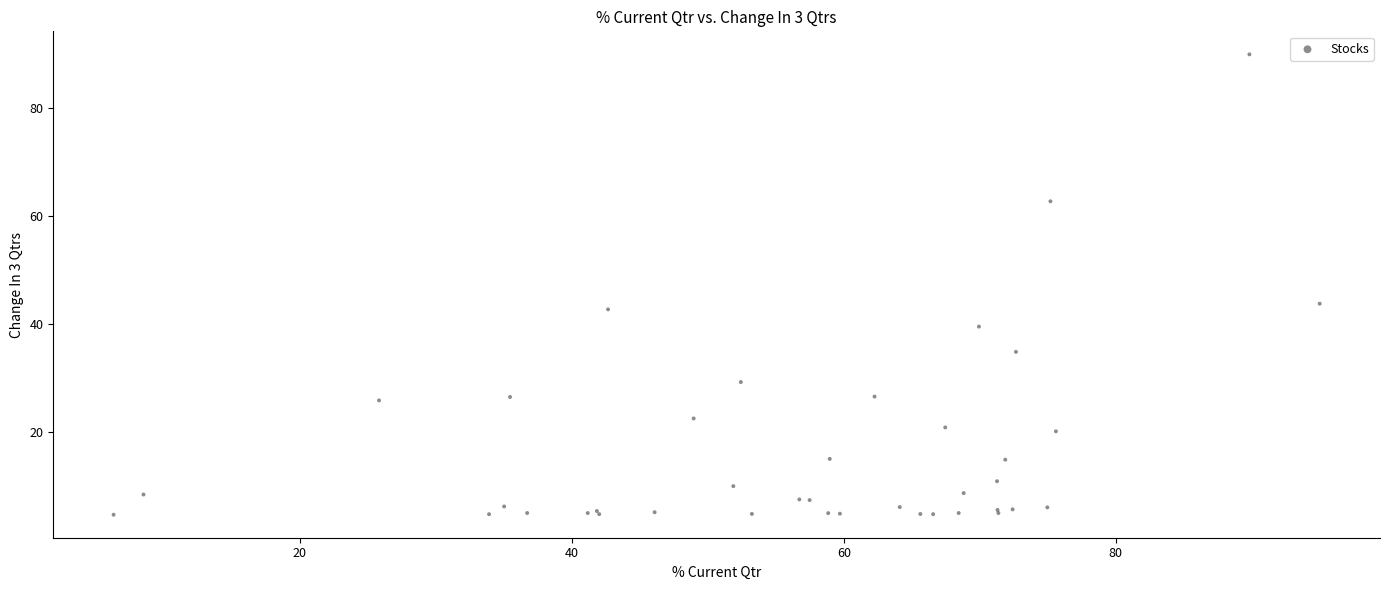

What Y value in the scatter plot is closest to 47?

43.7